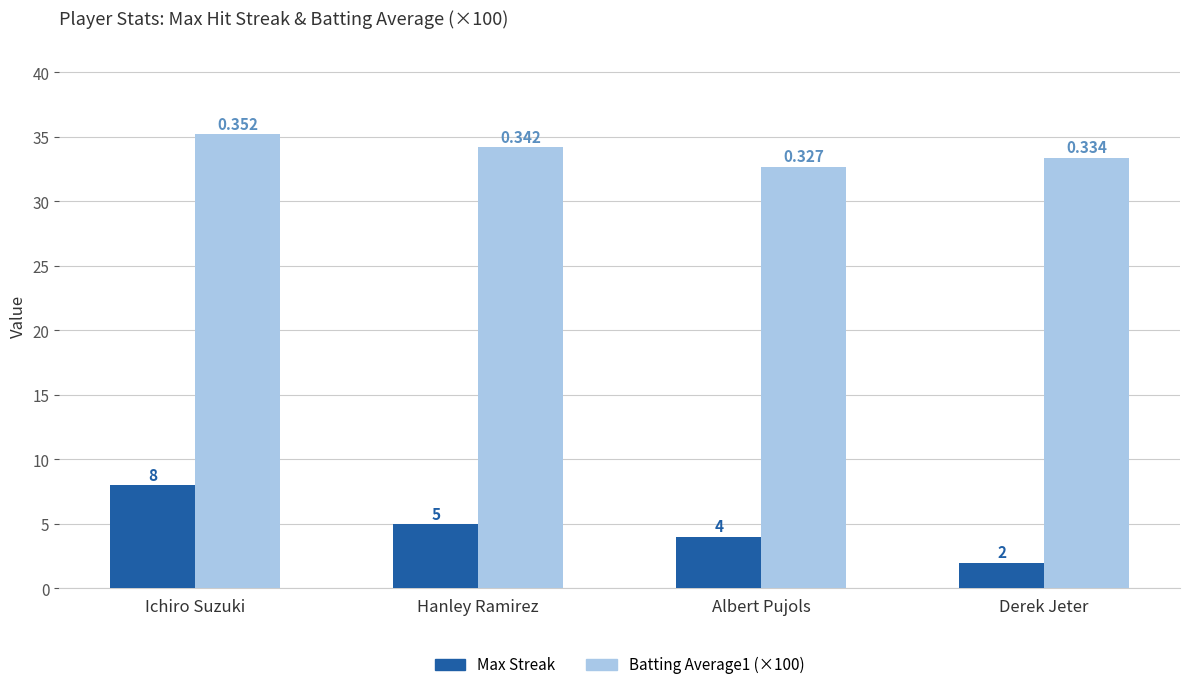

What is the minimum value shown in the chart?

2.0